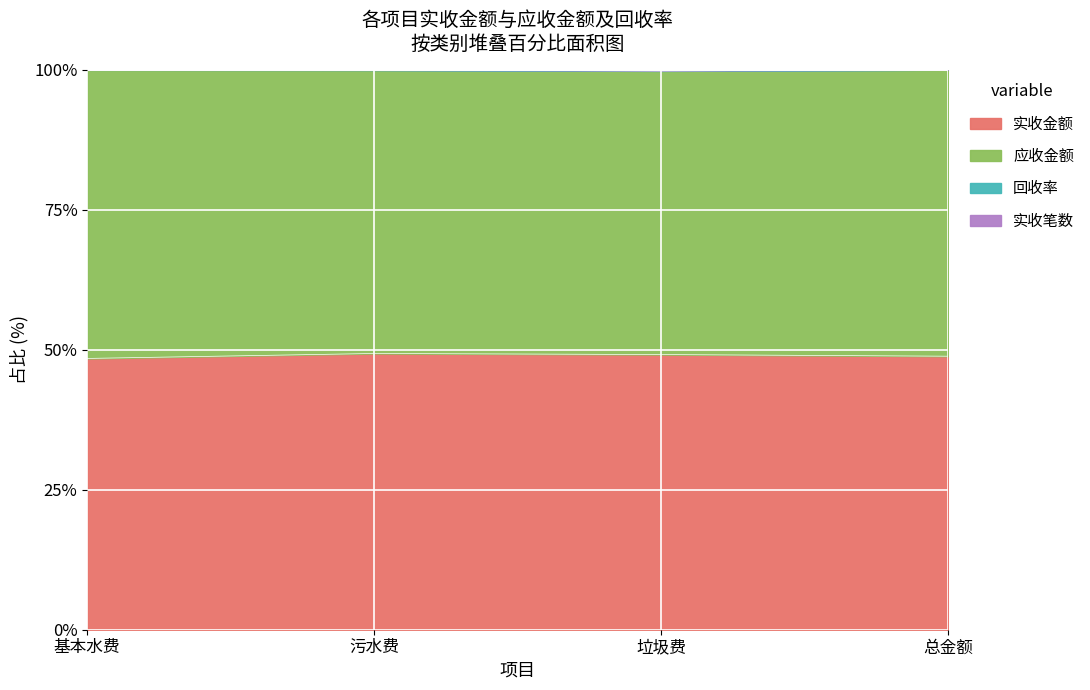

Rank the categories by 实收笔数 value from highest to lowest.

总金额, 基本水费, 污水费, 垃圾费